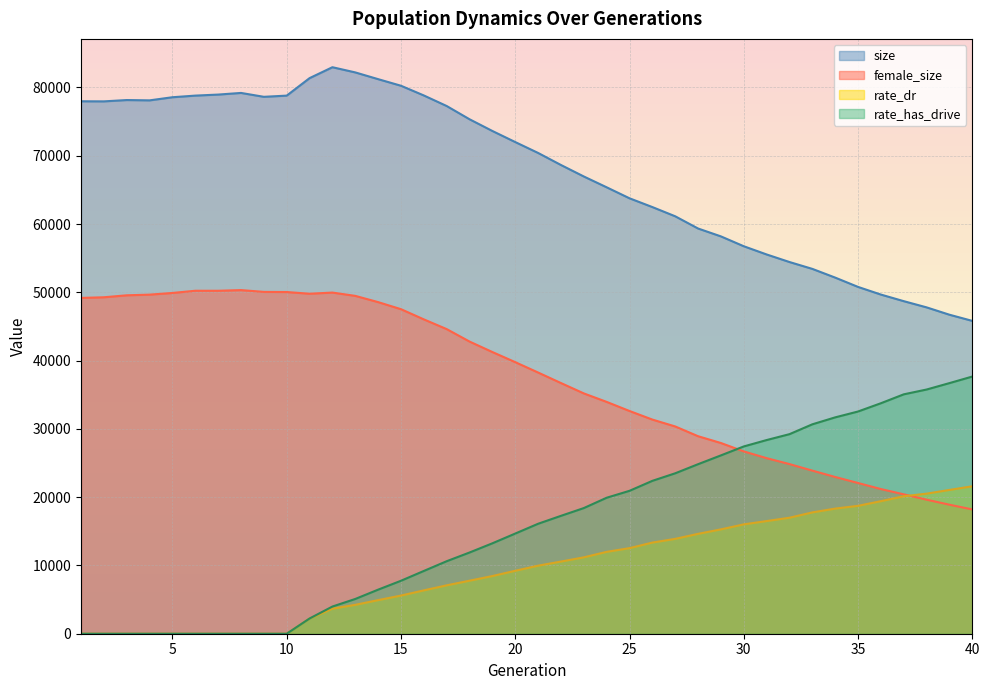

The rate_dr series shows 11671.4 at 39. True or false?

False